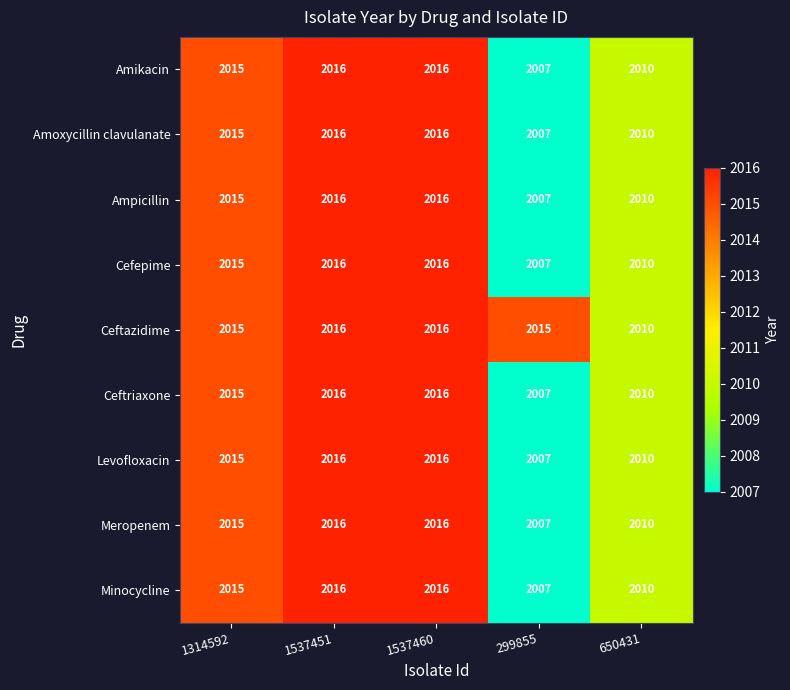

What is the total value across all series at 1314592?

18135